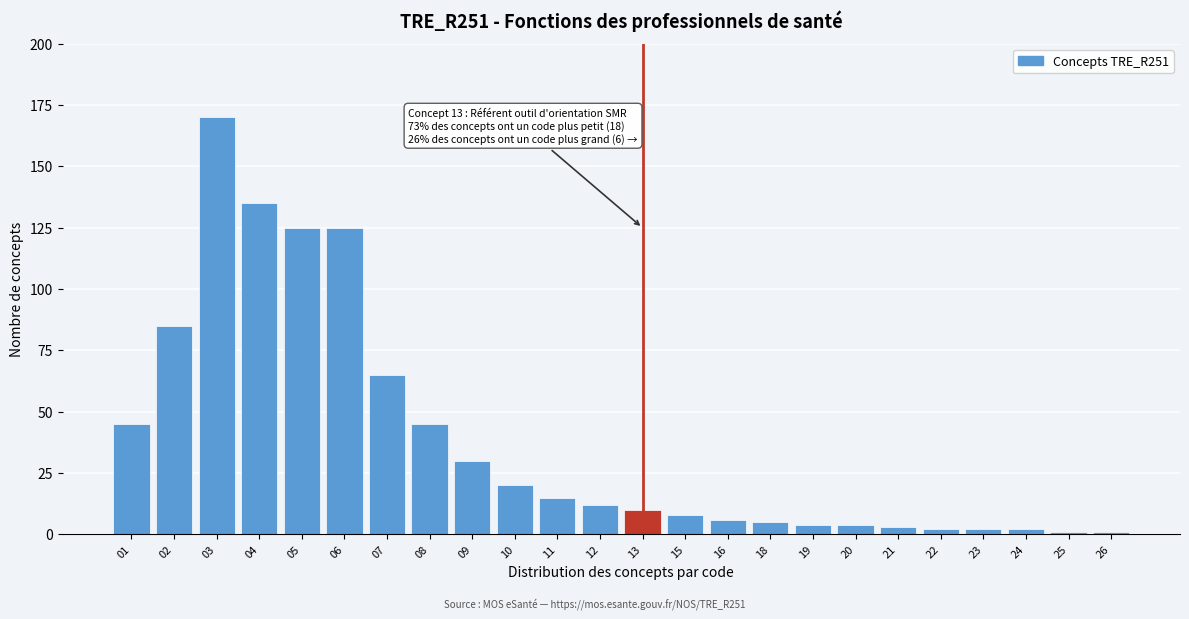

Reading right to left, extract all data points from this chart.

26=1	25=1	24=2	23=2	22=2	21=3	20=4	19=4	18=5	16=6	15=8	13=10	12=12	11=15	10=20	09=30	08=45	07=65	06=125	05=125	04=135	03=170	02=85	01=45